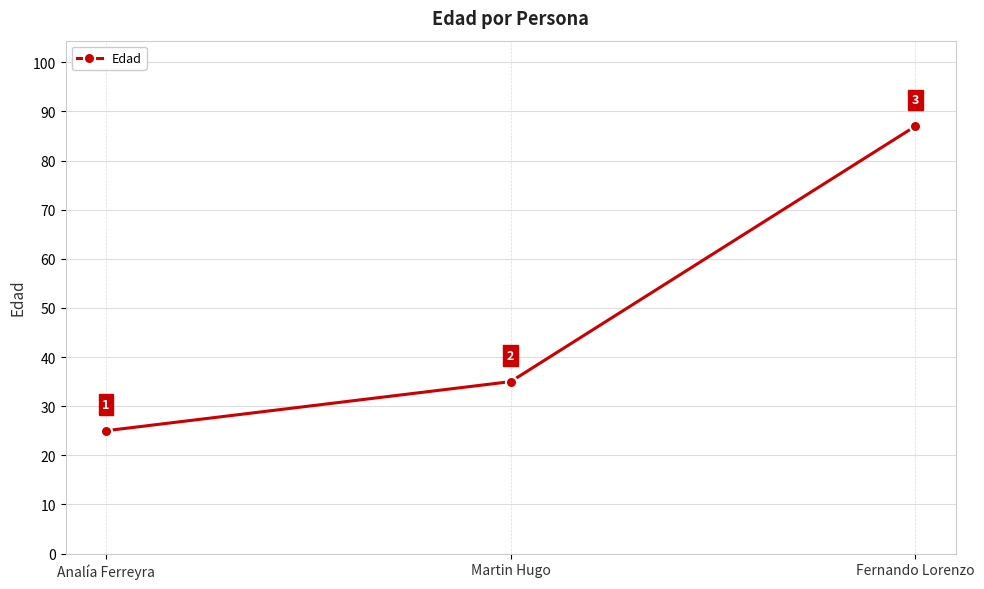

Reading left to right, transcribe all the data shown in this chart.

25	35	87